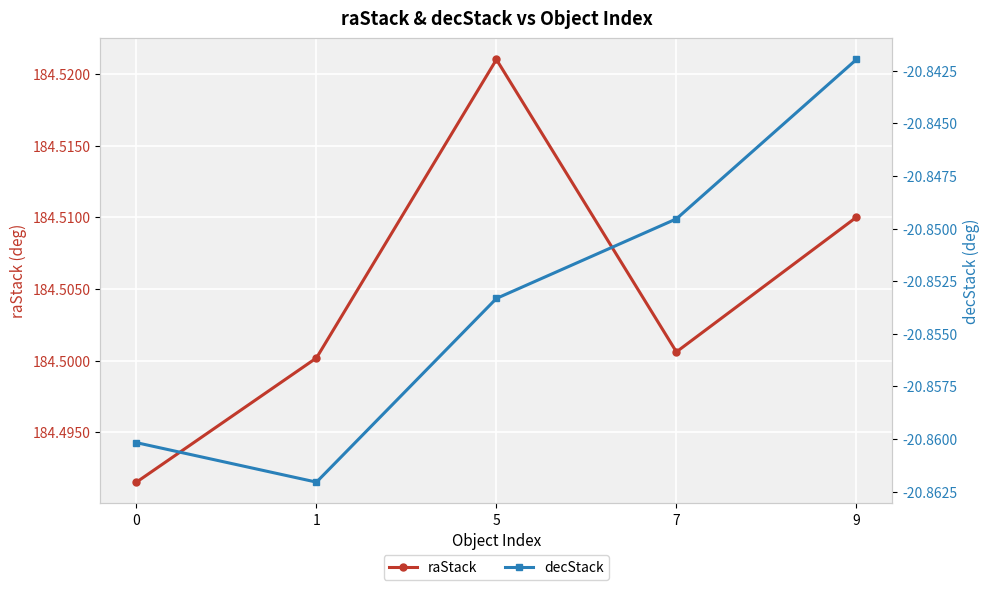

What is the average value of the raStack series?

184.5